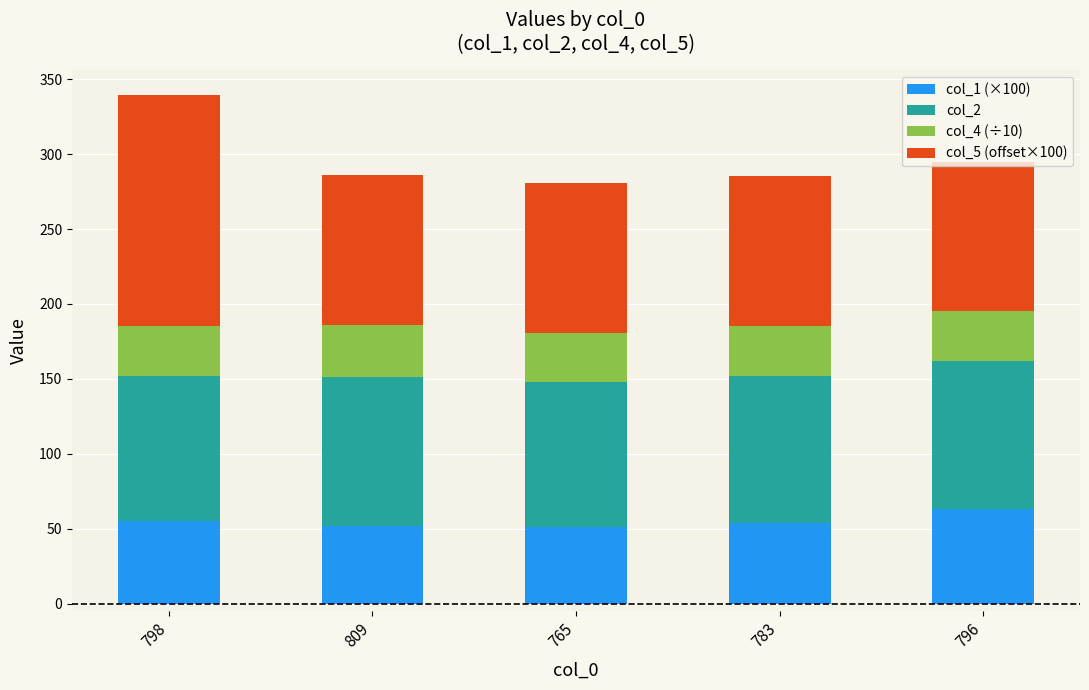

What is the total value across all series at 765?

280.6